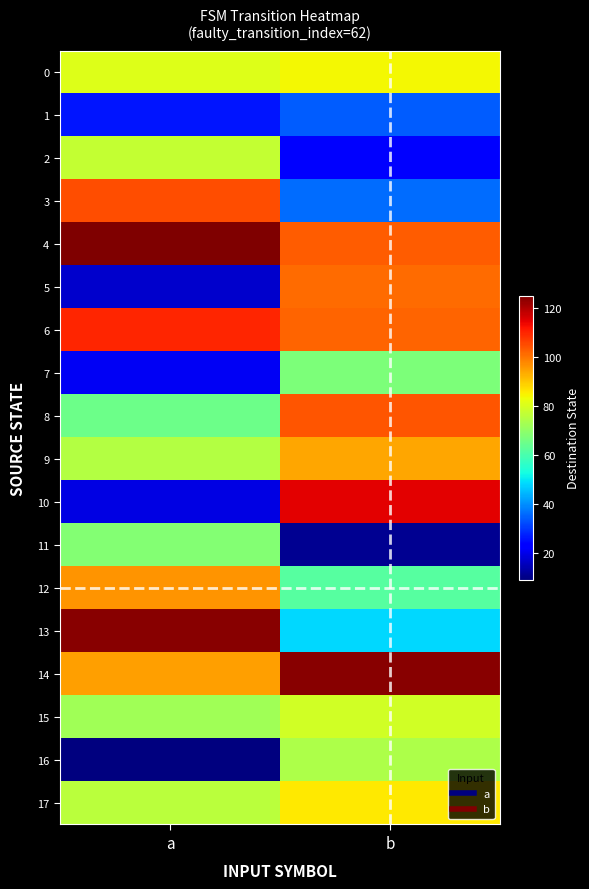

Which series has the largest range (max minus min)?

10